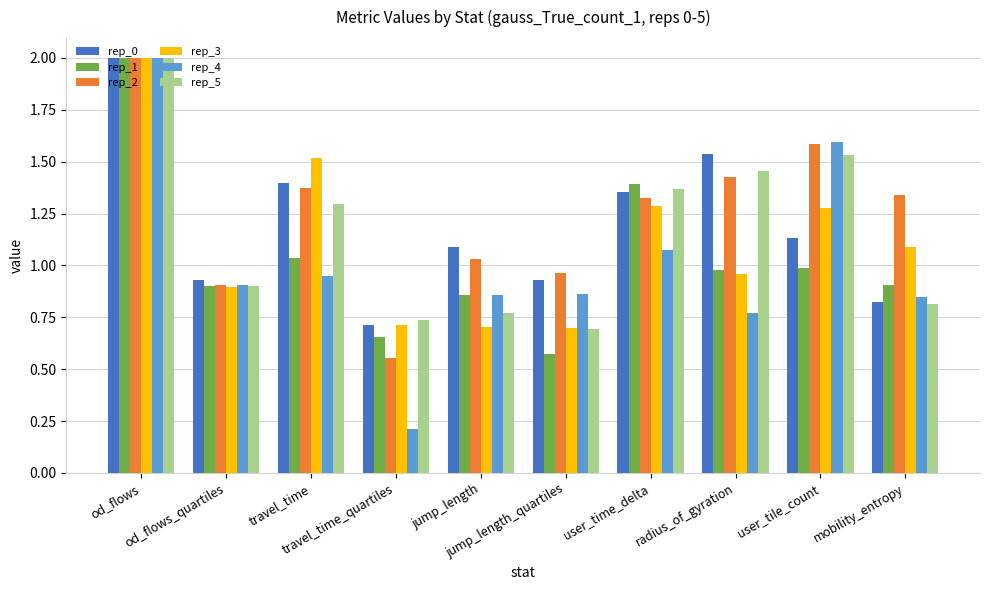

What is the label of the 8th bar from the left?

radius_of_gyration